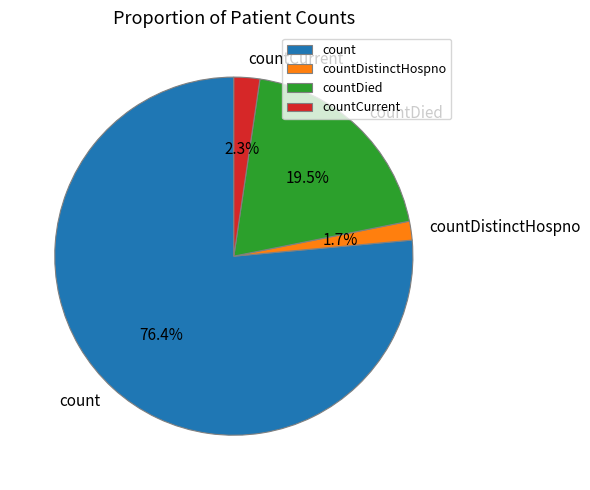

Which slice represents more than half of the pie?

count